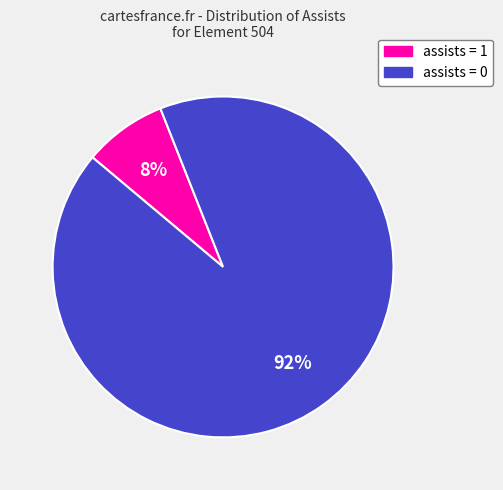

Which category has the biggest portion of the pie?

assists = 0